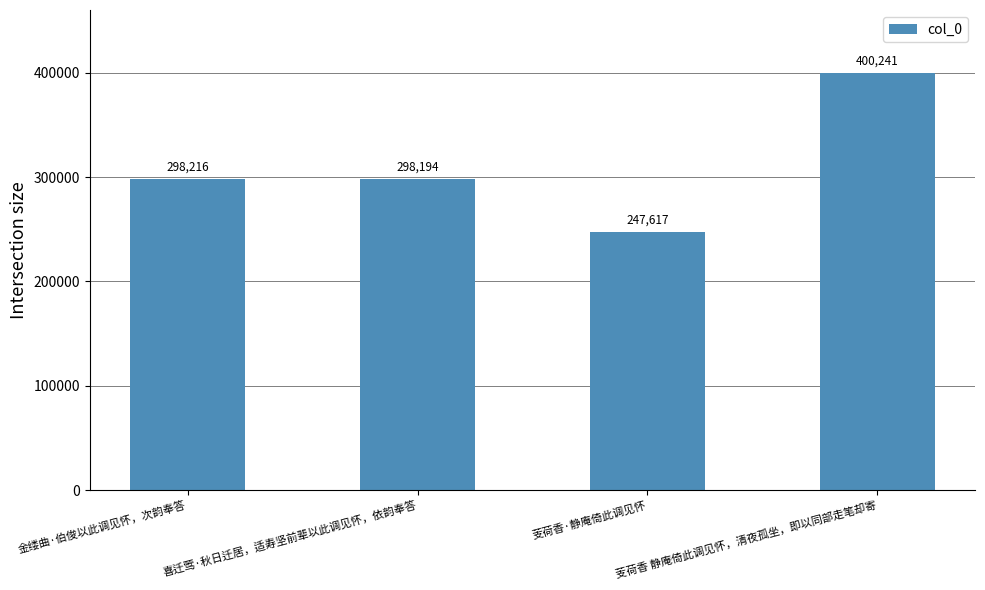

What is the maximum value shown in the chart?

400241